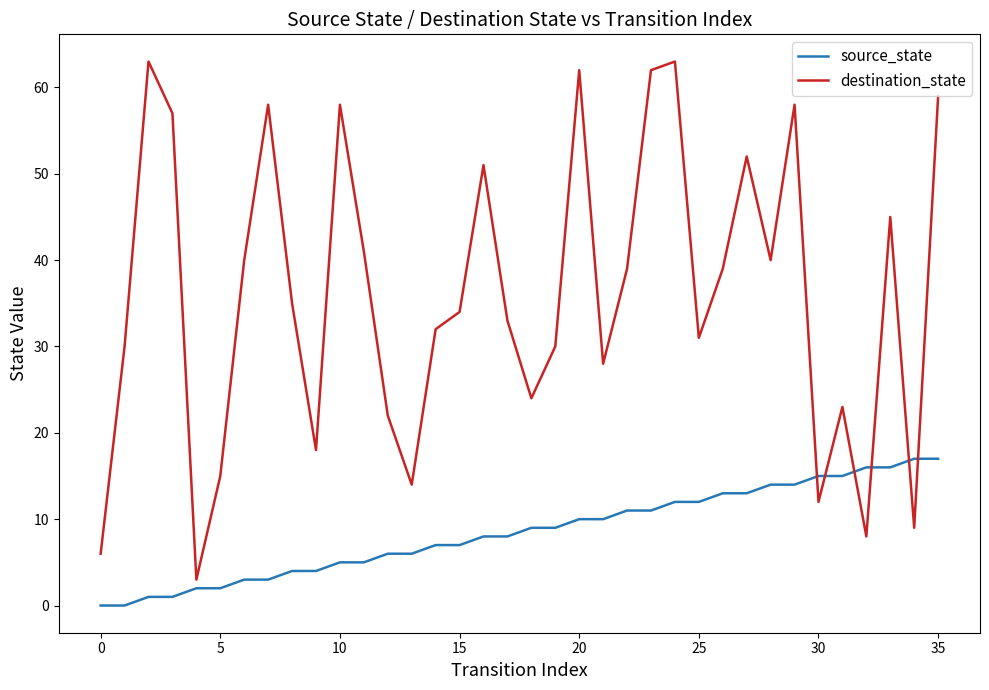

Which series has the widest spread of values?

destination_state